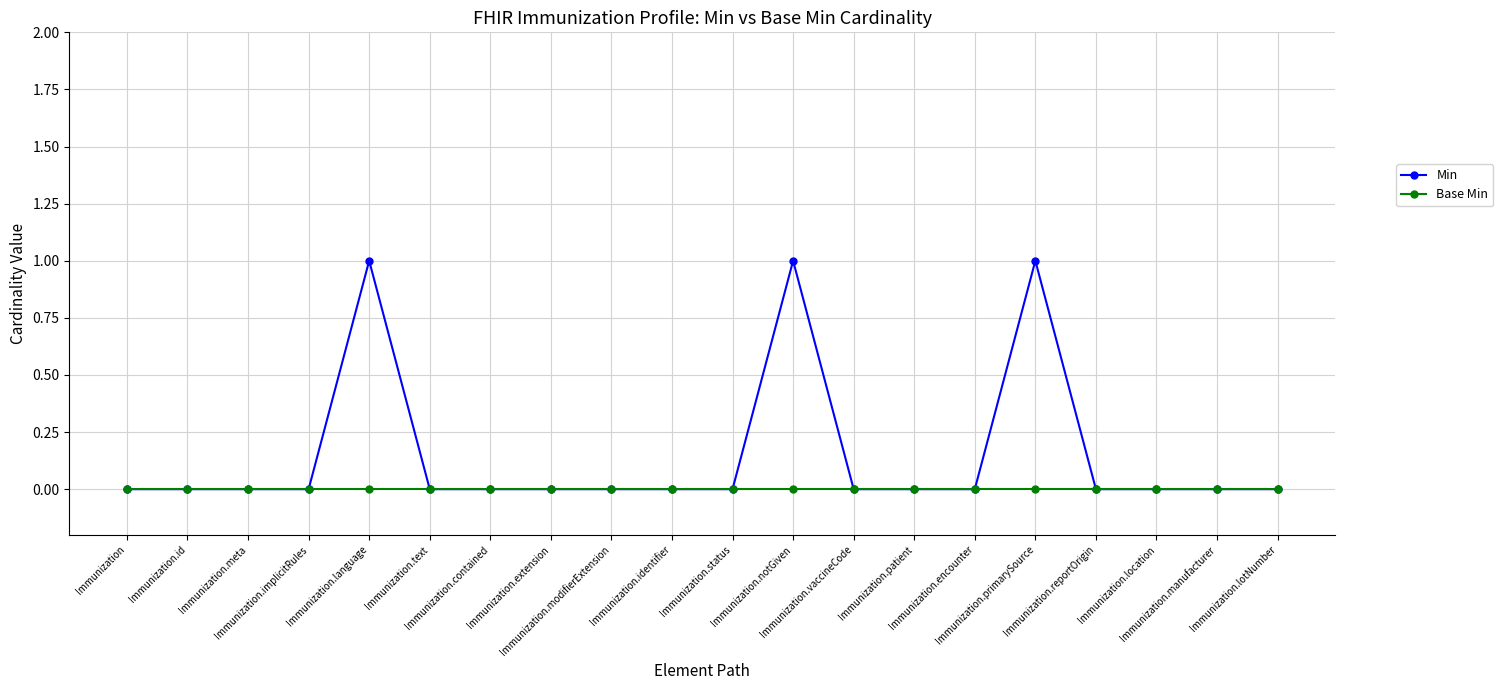

Reading left to right, transcribe all the data shown in this chart.

Min: Immunization=0	Immunization.id=0	Immunization.meta=0	Immunization.implicitRules=0	Immunization.language=1	Immunization.text=0	Immunization.contained=0	Immunization.extension=0	Immunization.modifierExtension=0	Immunization.identifier=0	Immunization.status=0	Immunization.notGiven=1	Immunization.vaccineCode=0	Immunization.patient=0	Immunization.encounter=0	Immunization.primarySource=1	Immunization.reportOrigin=0	Immunization.location=0	Immunization.manufacturer=0	Immunization.lotNumber=0
Base Min: Immunization=0	Immunization.id=0	Immunization.meta=0	Immunization.implicitRules=0	Immunization.language=0	Immunization.text=0	Immunization.contained=0	Immunization.extension=0	Immunization.modifierExtension=0	Immunization.identifier=0	Immunization.status=0	Immunization.notGiven=0	Immunization.vaccineCode=0	Immunization.patient=0	Immunization.encounter=0	Immunization.primarySource=0	Immunization.reportOrigin=0	Immunization.location=0	Immunization.manufacturer=0	Immunization.lotNumber=0